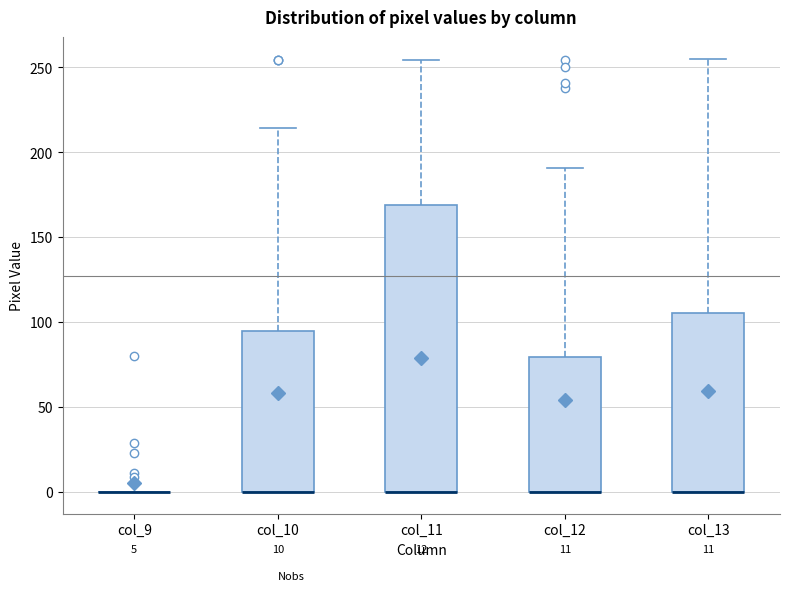

Comparing the boxes themselves (not the whiskers), which one is the tallest?

col_11